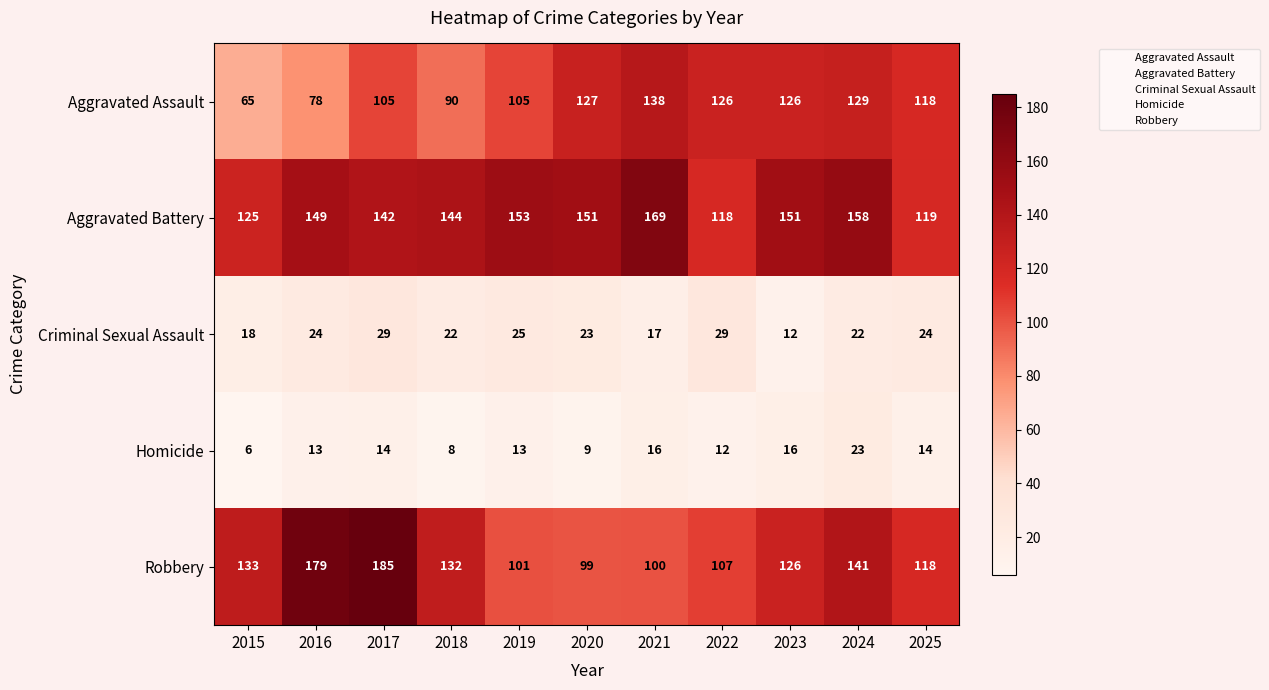

At 2020, list the series in order from smallest to largest.

Homicide, Criminal Sexual Assault, Robbery, Aggravated Assault, Aggravated Battery